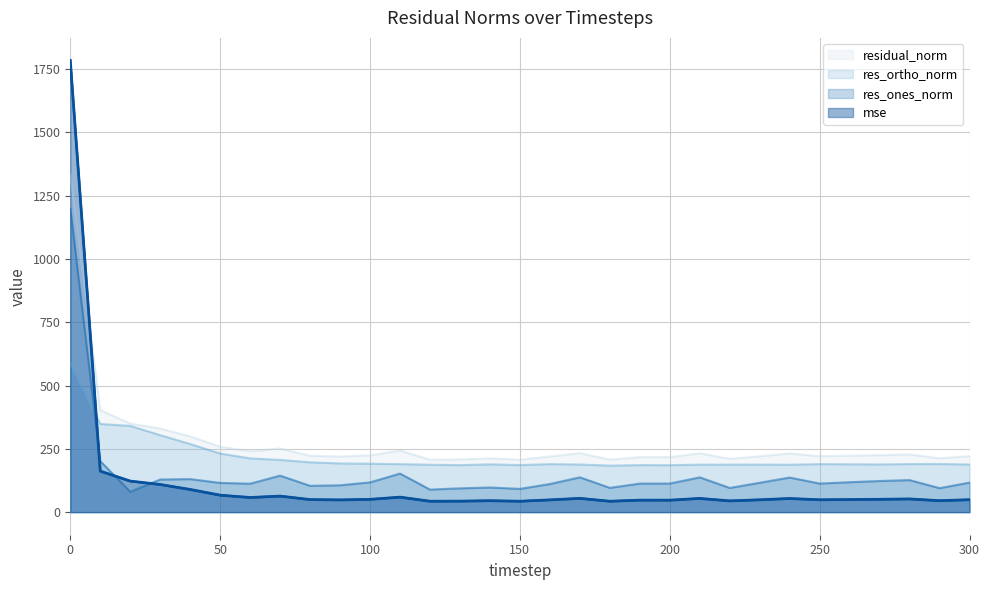

What is the difference between the maximum and minimum values in the res_ortho_norm series?

404.4